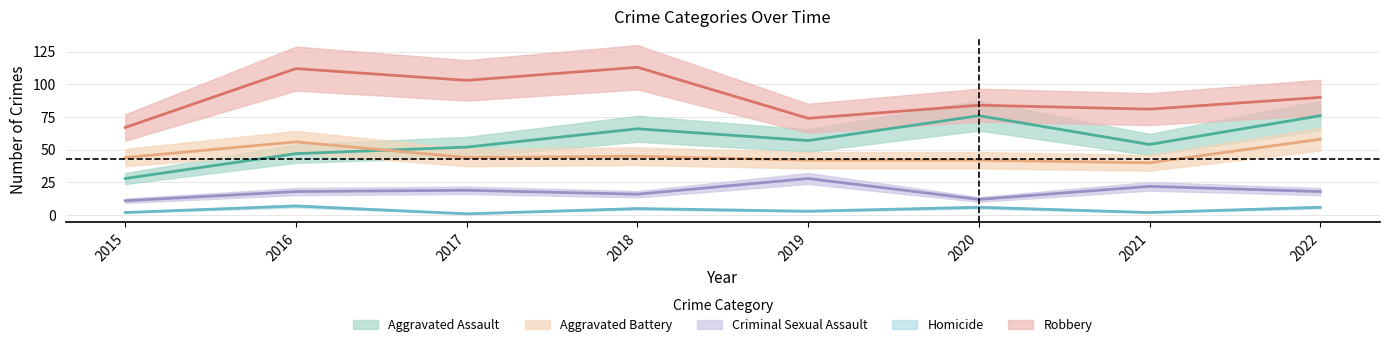

In Criminal Sexual Assault, how many points are higher than both neighbors (excluding endpoints)?

3